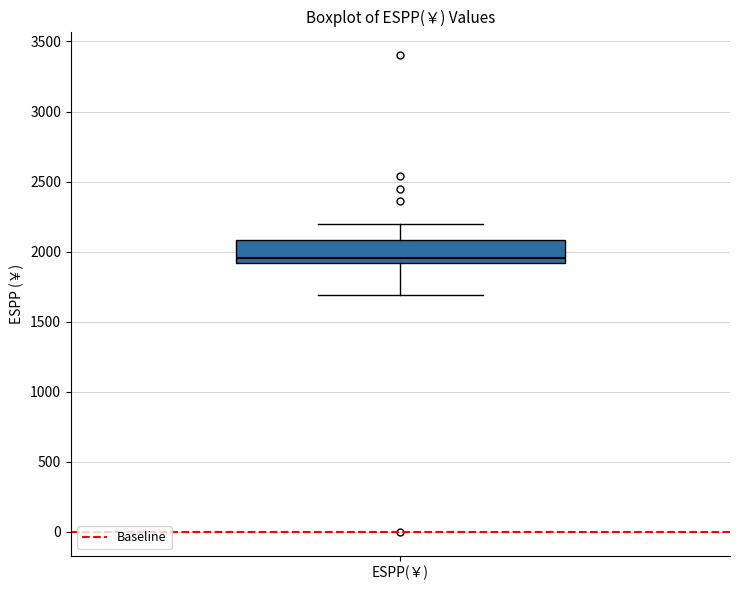

Transcribe this box plot: give where the median line is, the range the box spans, and where the two whiskers end, as read against the y-axis. The values are not printed on the chart, so give them approximately, as read against the axis.

median 1950, box 1900 to 2100, whiskers 1700 to 2200